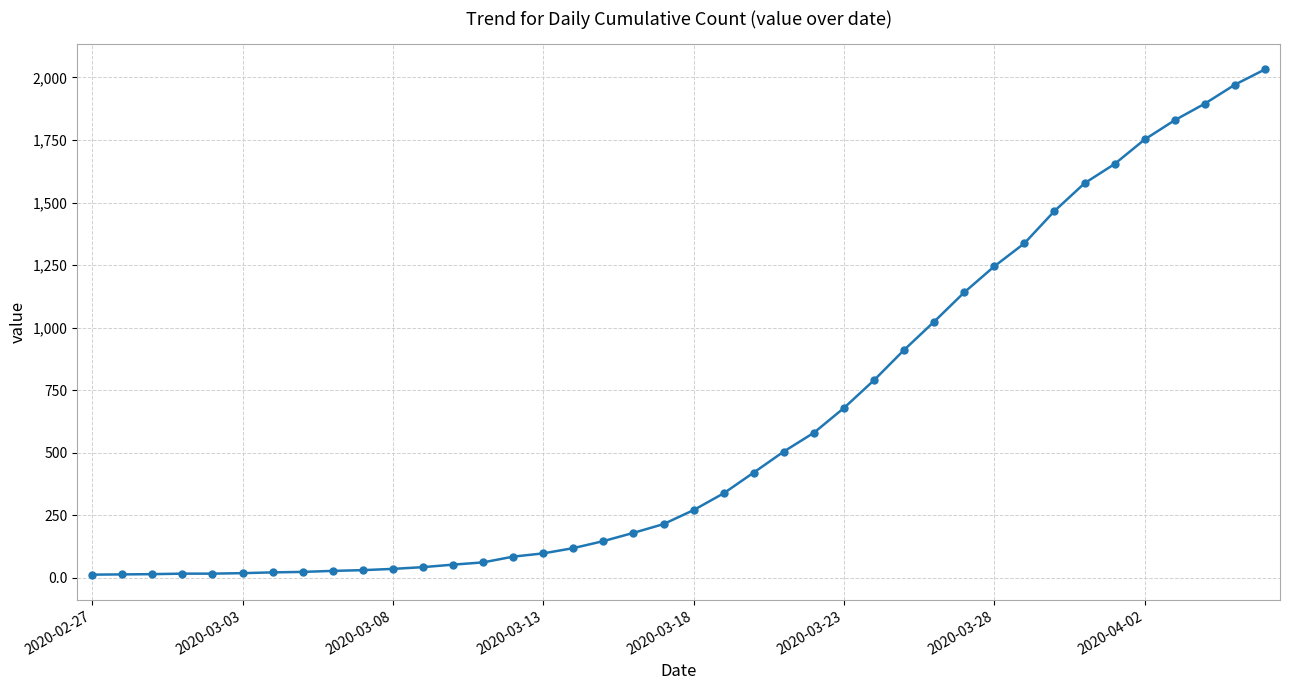

What is the smallest value displayed?

13